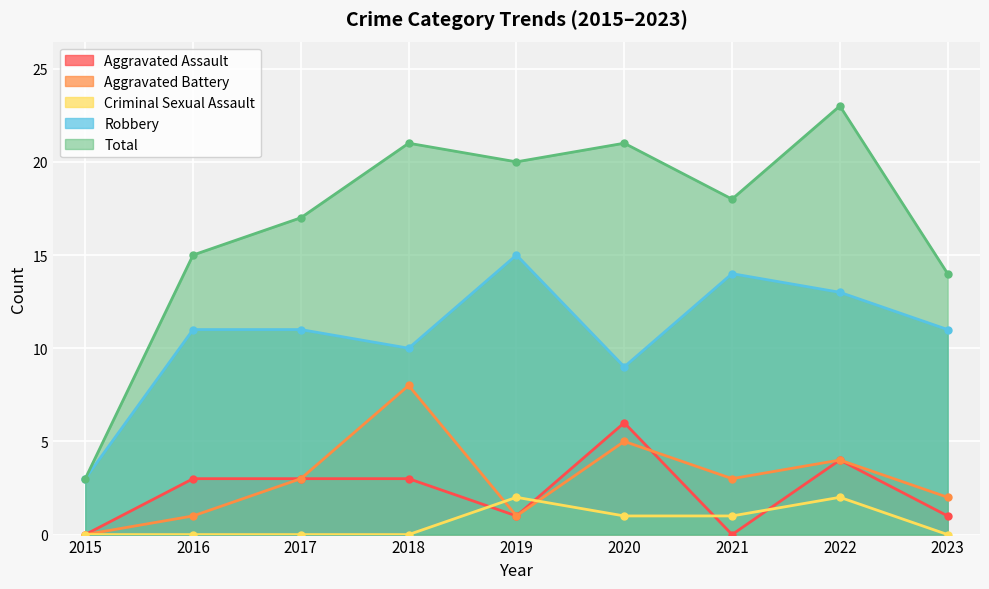

How many data points in Criminal Sexual Assault are above 0?

4